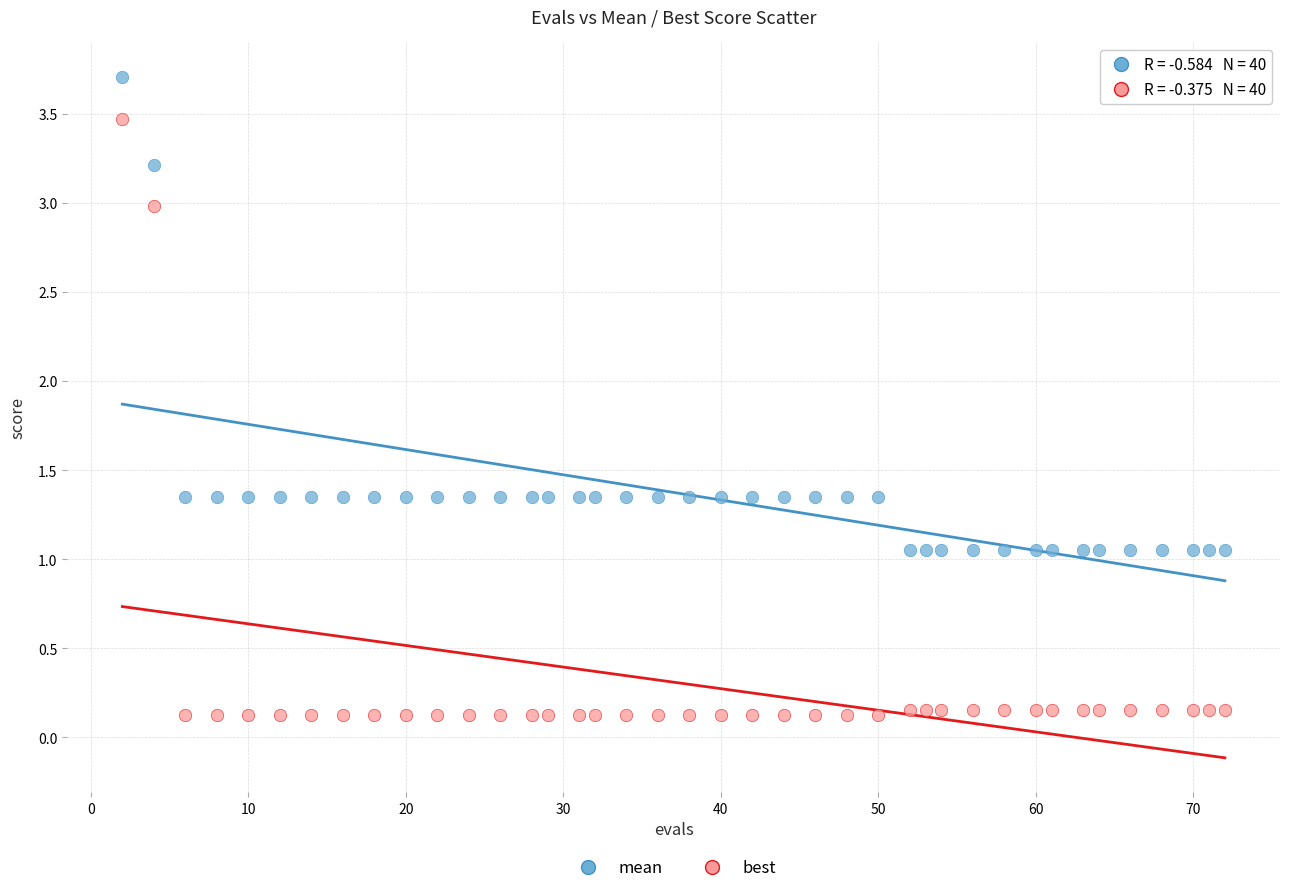

Which series reaches the maximum Y coordinate?

mean